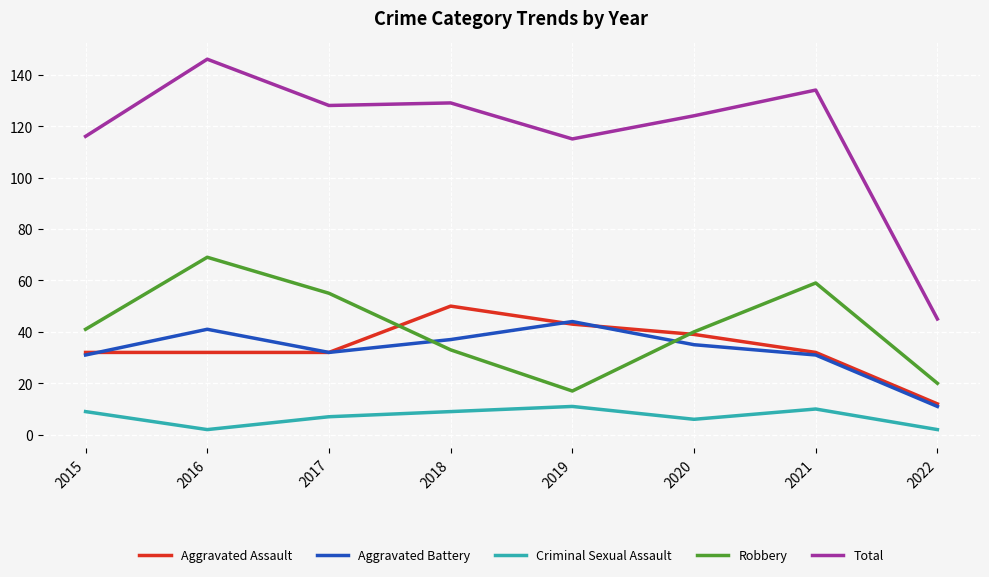

Reading left to right, list all the values displayed in this chart.

Aggravated Assault: 2015=32	2016=32	2017=32	2018=50	2019=43	2020=39	2021=32	2022=12
Aggravated Battery: 2015=31	2016=41	2017=32	2018=37	2019=44	2020=35	2021=31	2022=11
Criminal Sexual Assault: 2015=9	2016=2	2017=7	2018=9	2019=11	2020=6	2021=10	2022=2
Robbery: 2015=41	2016=69	2017=55	2018=33	2019=17	2020=40	2021=59	2022=20
Total: 2015=116	2016=146	2017=128	2018=129	2019=115	2020=124	2021=134	2022=45